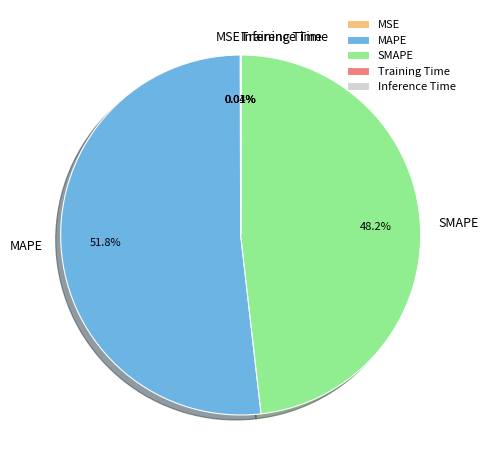

What is the ratio of the value at MAPE to the value at SMAPE?

1.1